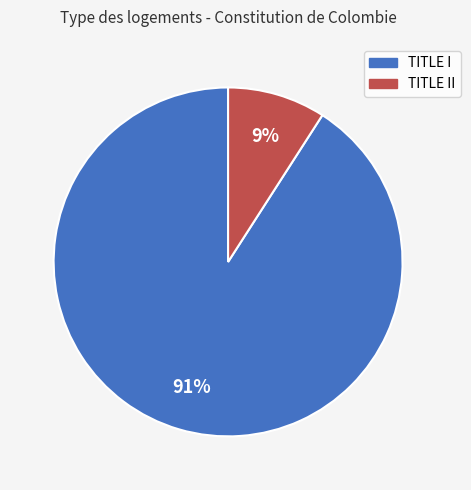

Count the number of slices in the pie.

2